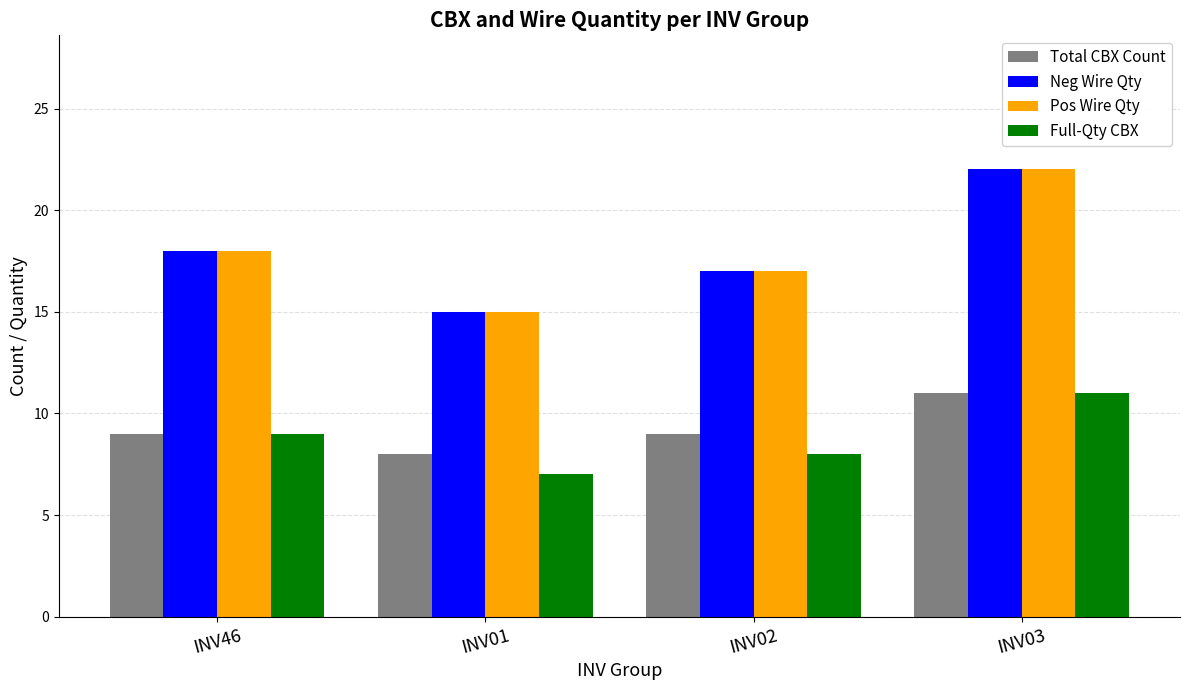

What is the value of the Neg Wire Qty bar at the 2nd from the left?

15